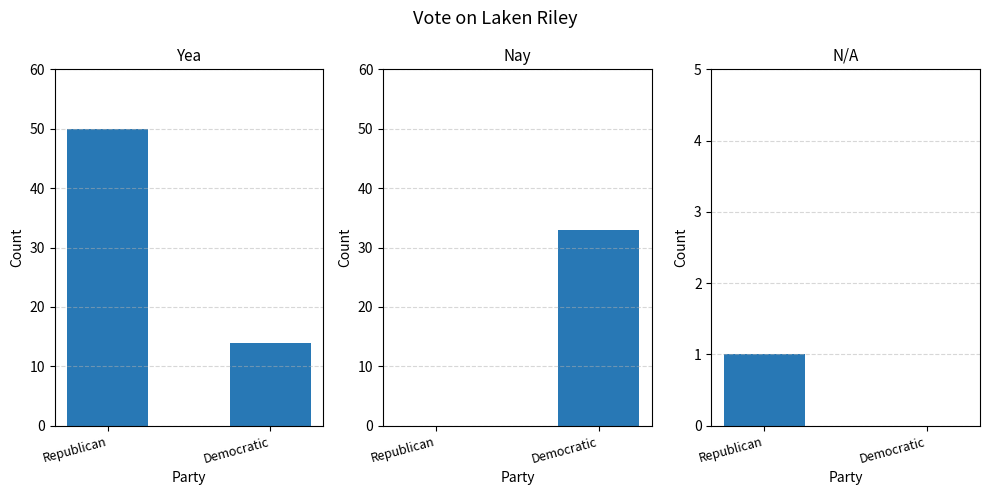

At how many categories does at least one series exceed 45?

1